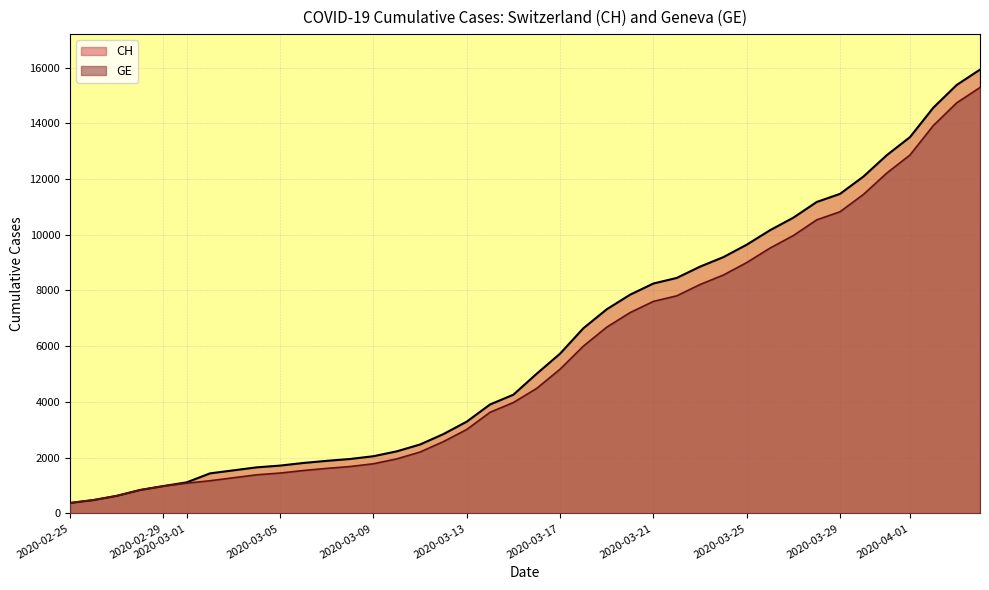

Which series has the largest range (max minus min)?

CH